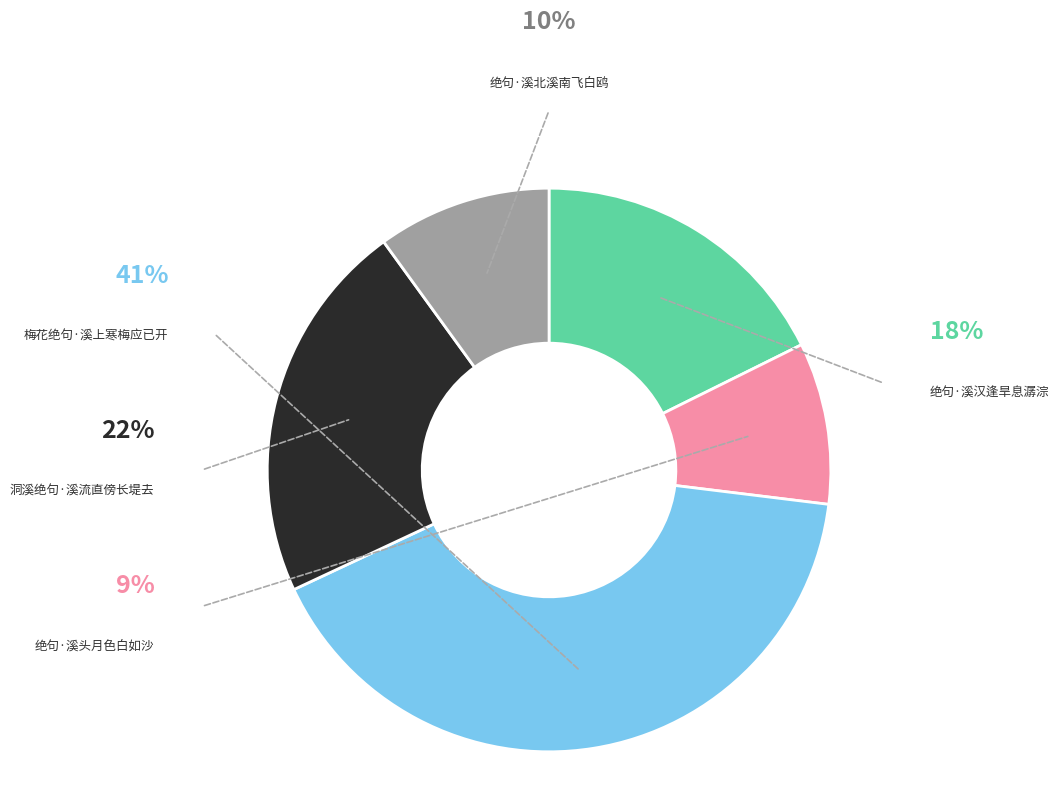

True or false: 绝句·溪汉逢旱息潺淙 accounts for 18% of the total.

True